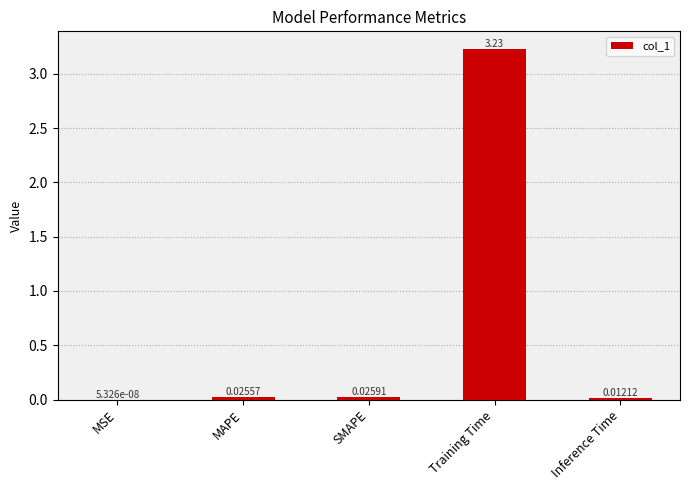

Which has a higher value, MAPE or Training Time?

Training Time